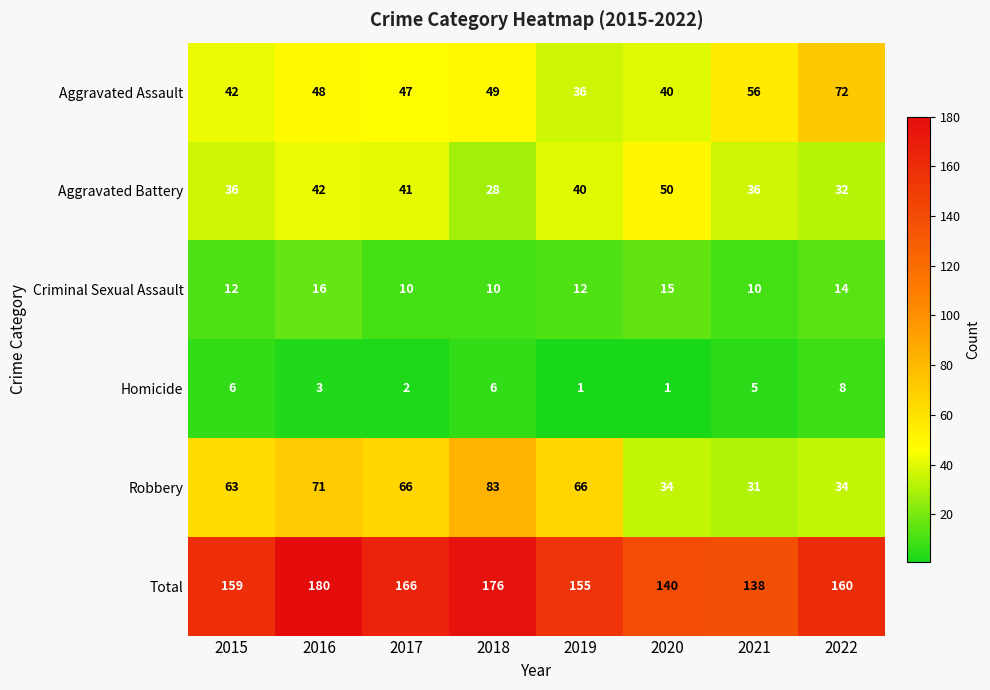

At which category is the sum across all series the highest?

2016